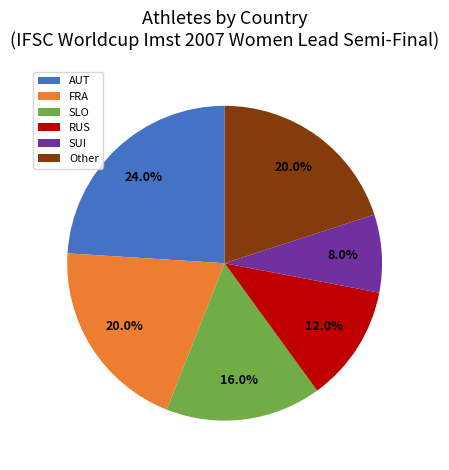

What percentage is the Other slice, to the nearest percent?

20%